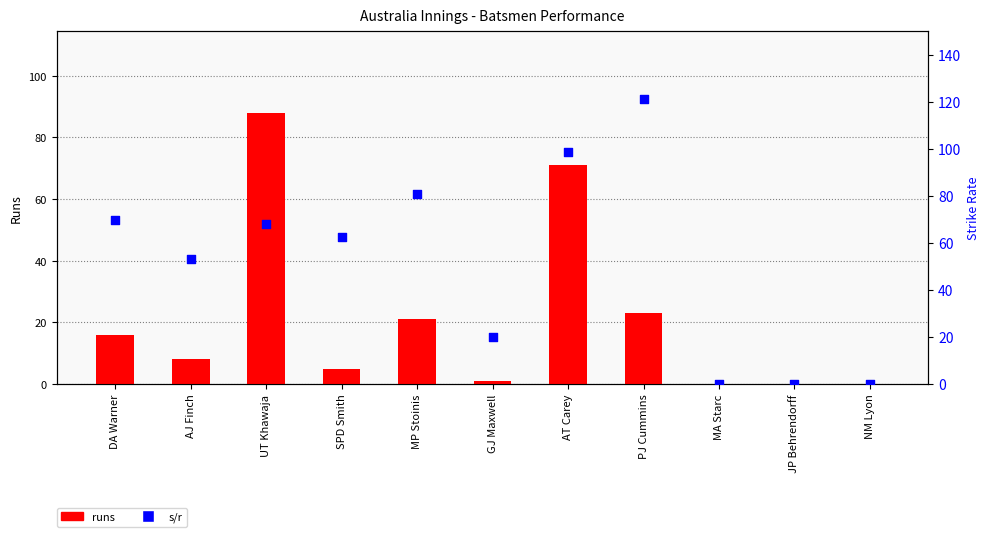

What are all the series names shown in the legend?

runs, s/r